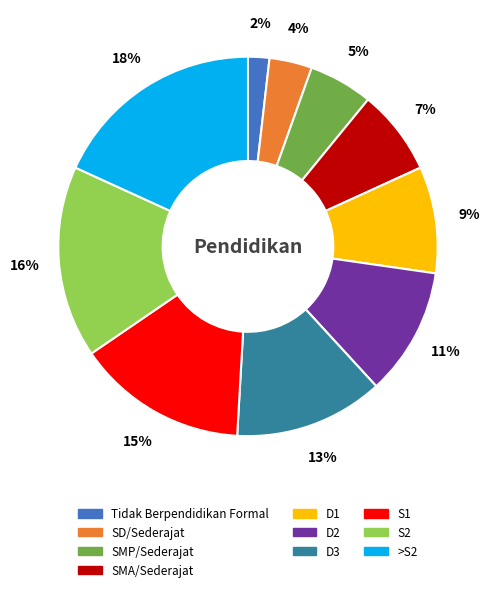

To the nearest percent, what is the difference between the S2 and SMP/Sederajat slice percentages?

11%